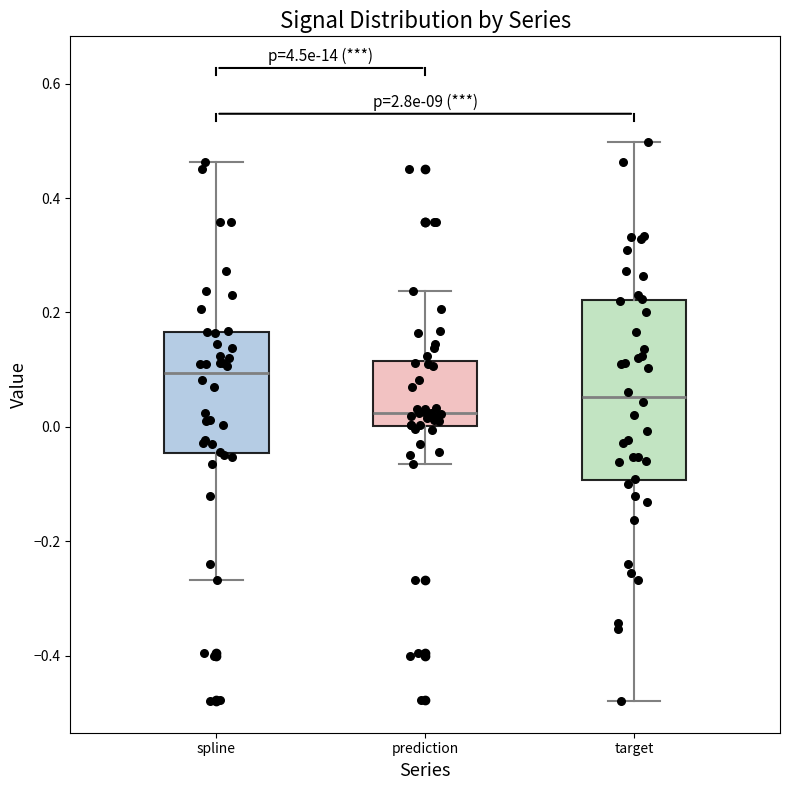

Reading left to right, read every box against the y-axis: the position of its median line, the range the box covers, and the ends of its whiskers. The values are not printed on the chart, so give them approximately, as read against the axis.

spline: median 0.10, box -0.04 to 0.16, whiskers -0.26 to 0.46
prediction: median 0.02, box 0.00 to 0.12, whiskers -0.06 to 0.24
target: median 0.06, box -0.10 to 0.22, whiskers -0.48 to 0.50